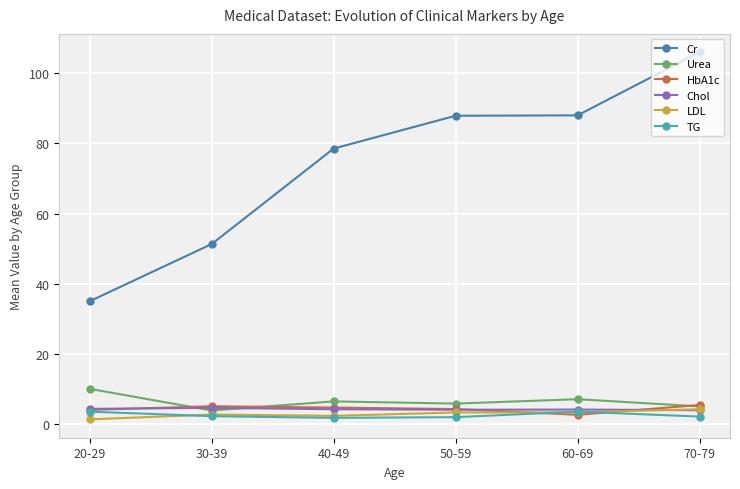

Which series has the widest spread of values?

Cr